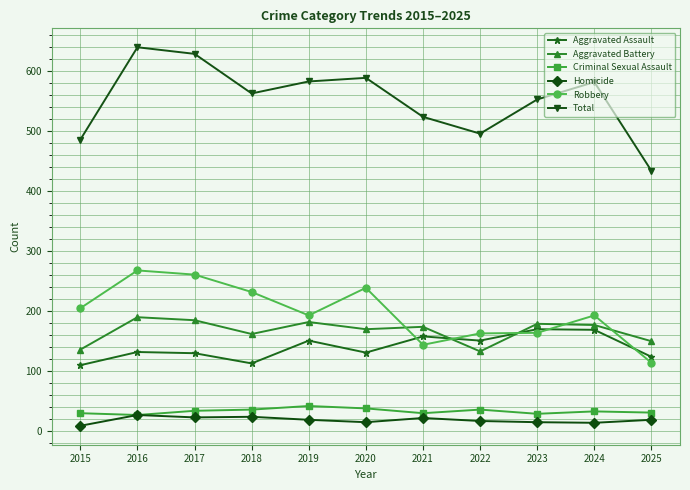

Which series changed the most between 2020 and 2023?

Robbery